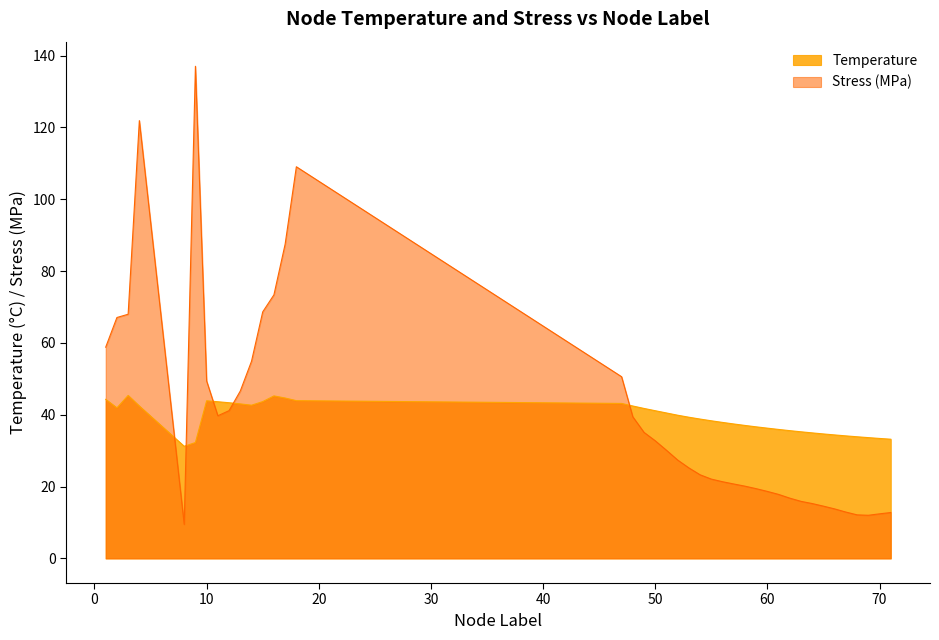

How many values in the Temperature series are below 39?

20